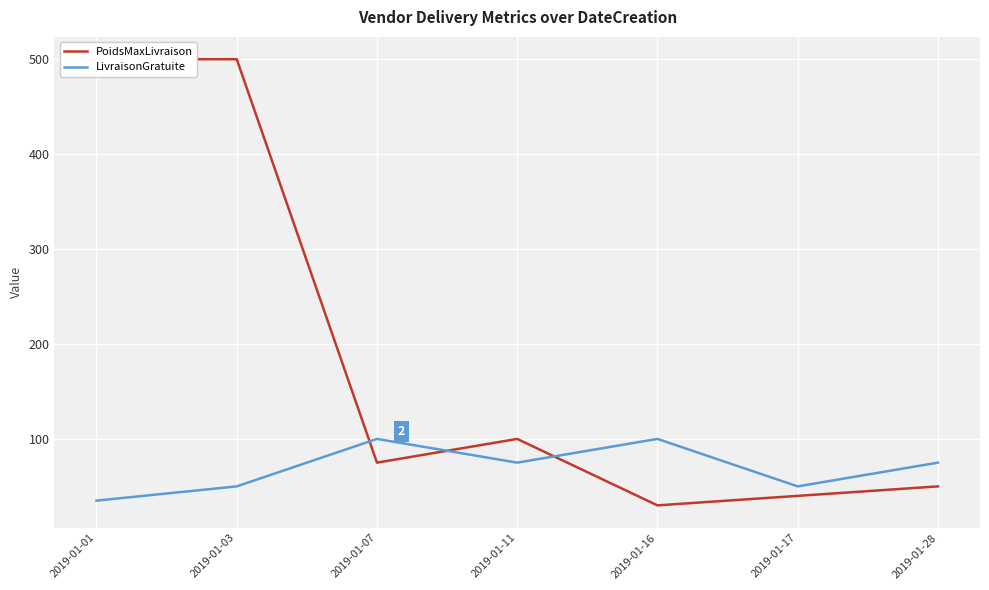

At which label does PoidsMaxLivraison reach its minimum?

2019-01-16